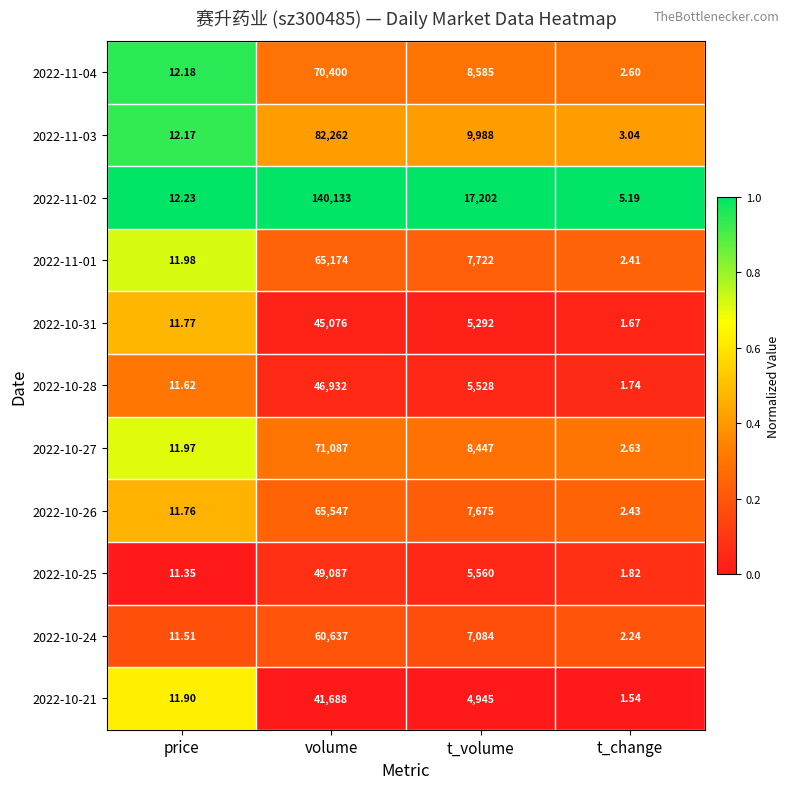

At which category is the sum across all series the highest?

volume